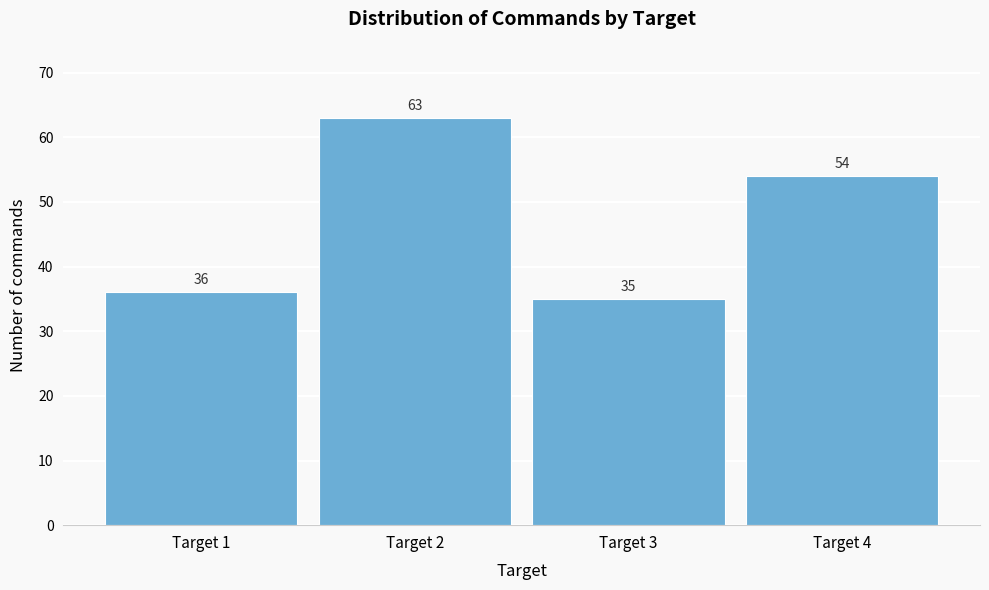

Reading left to right, list all the values displayed in this chart.

Target 1=36	Target 2=63	Target 3=35	Target 4=54